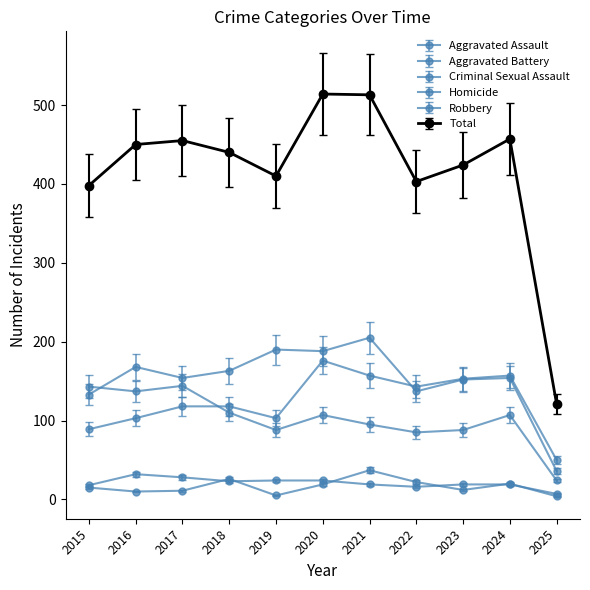

What is the total value across all series at 2019?

873.7